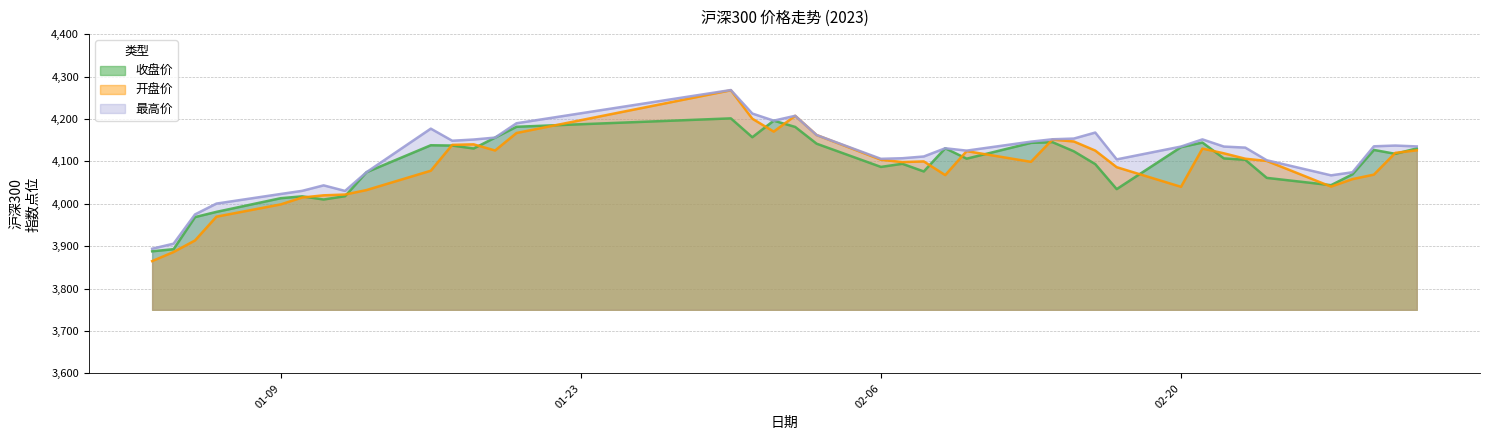

How many series are shown in this chart?

3